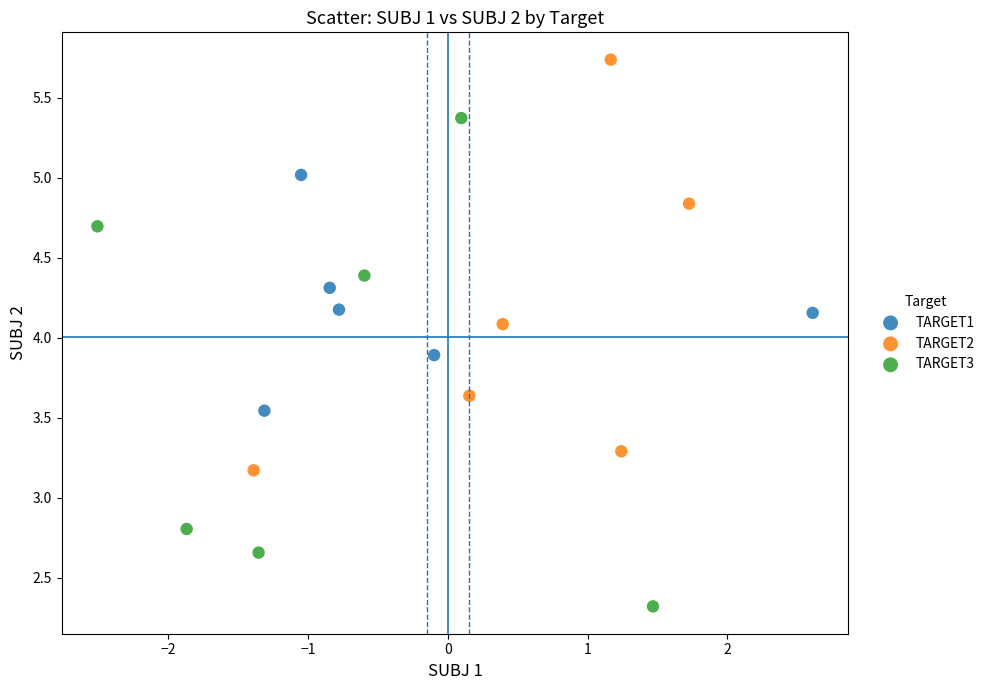

Which series has the largest Y range (max minus min)?

TARGET3